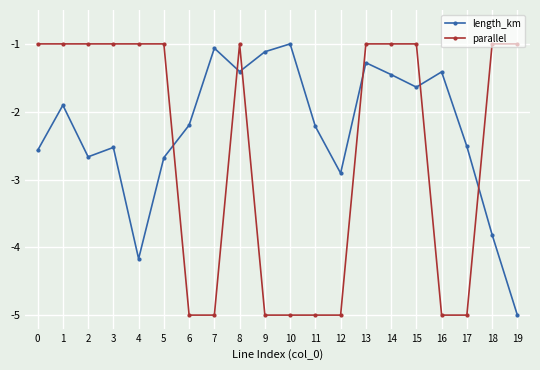

Is it true that parallel equals -1.0 at 5?

True